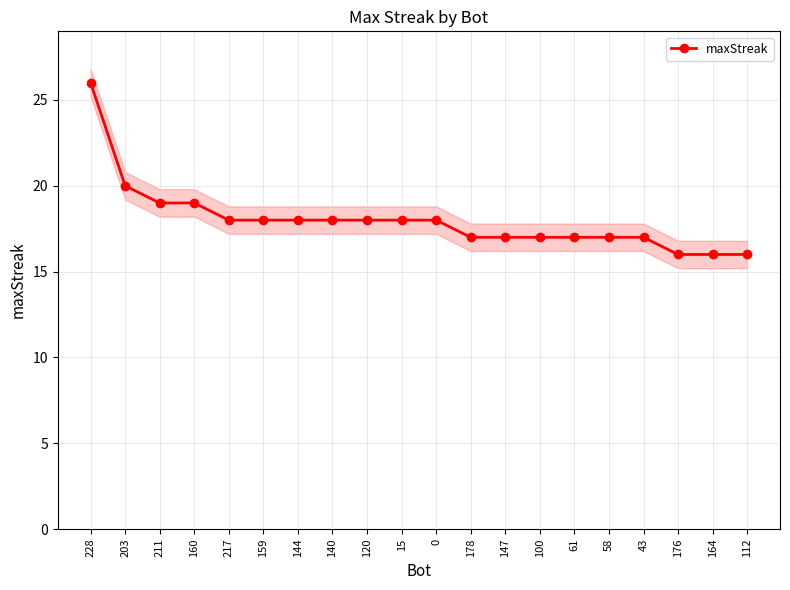

What is the difference between the maximum and minimum values?

10